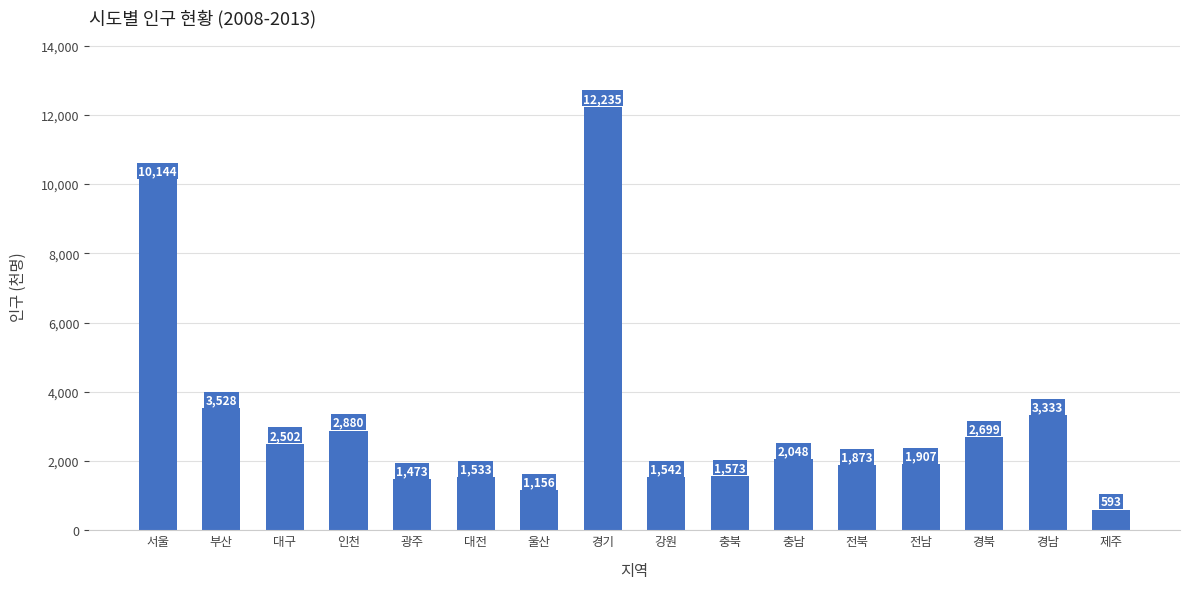

How many series are shown in this chart?

1